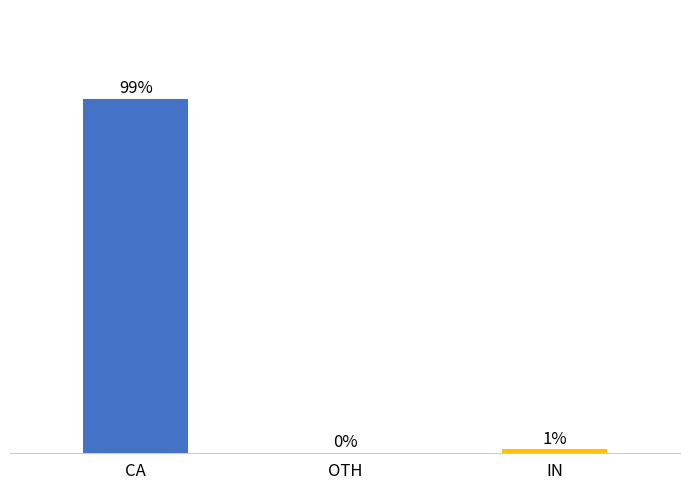

Are the bars horizontal?

No